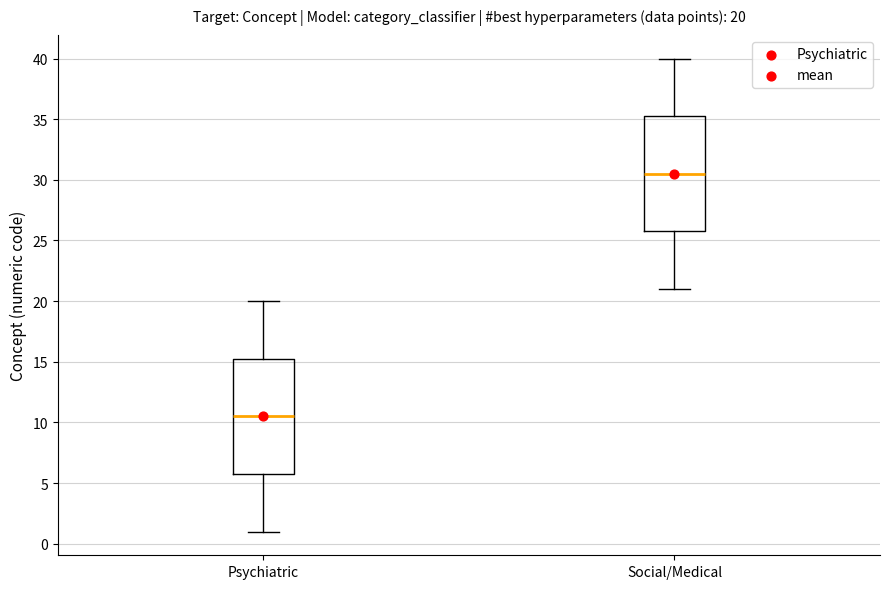

Which box's median line is the lowest?

Psychiatric